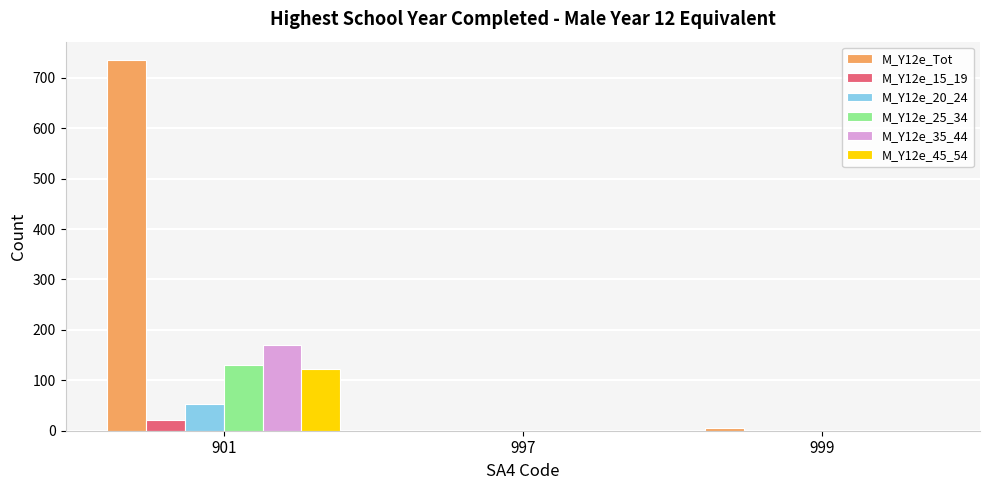

What is the average value of the M_Y12e_45_54 series?

41